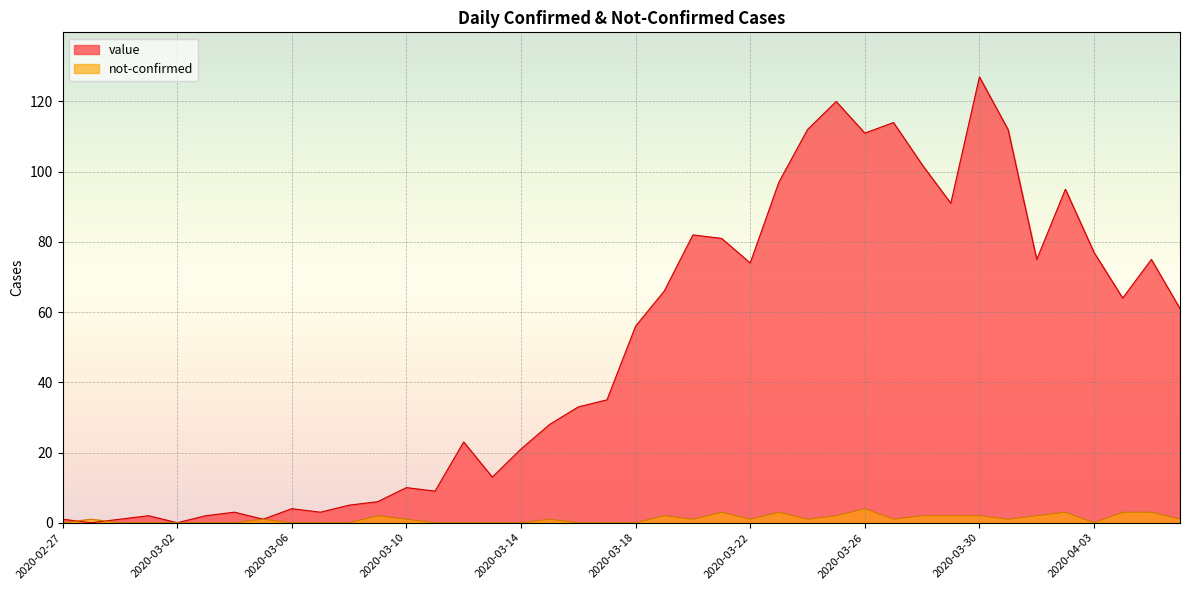

Which series ends up on top after the final intersection of value and not-confirmed?

value